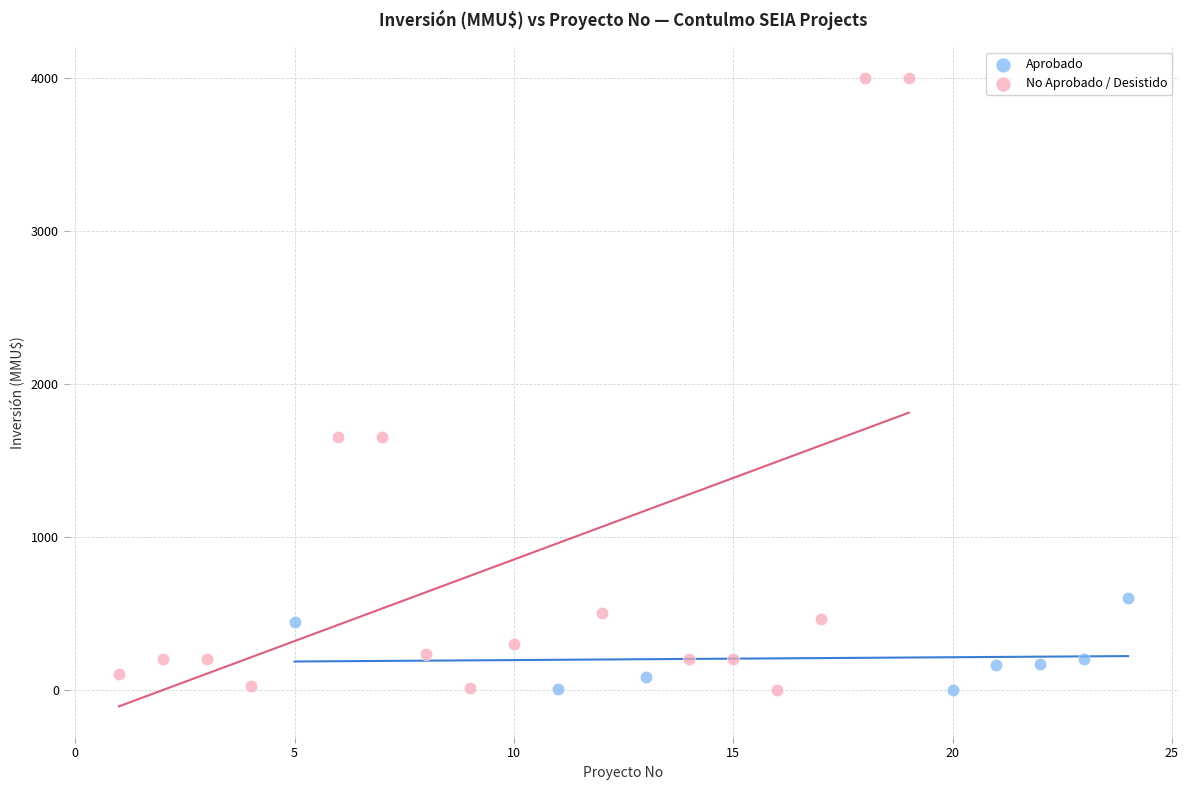

Which series has the widest spread of Y values?

No Aprobado / Desistido